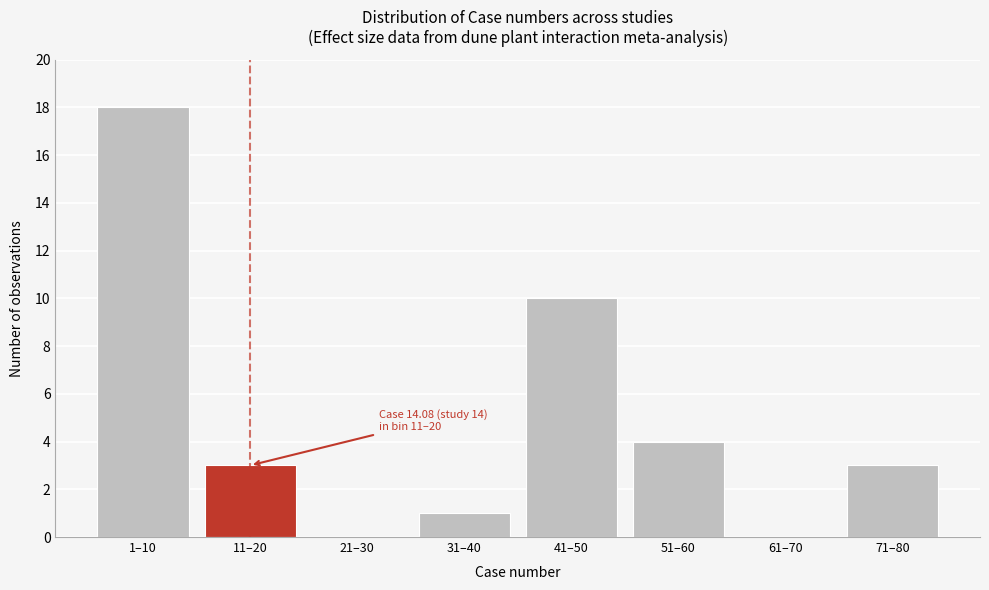

Reading left to right, list all the values displayed in this chart.

1–10=18	11–20=3	21–30=0	31–40=1	41–50=10	51–60=4	61–70=0	71–80=3